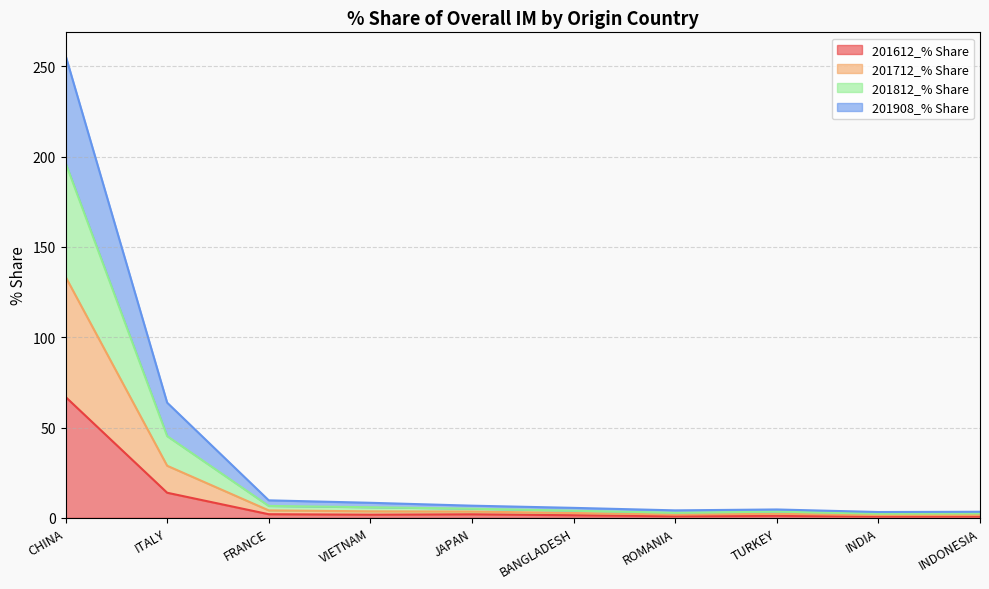

What is the label of the 1st point from the right?

INDONESIA